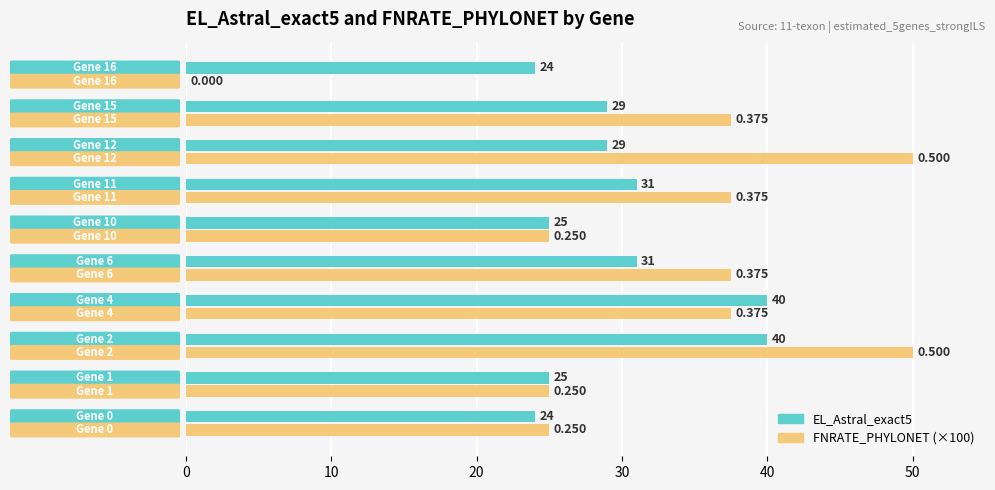

How many values in FNRATE_PHYLONET (×100) are above zero?

9